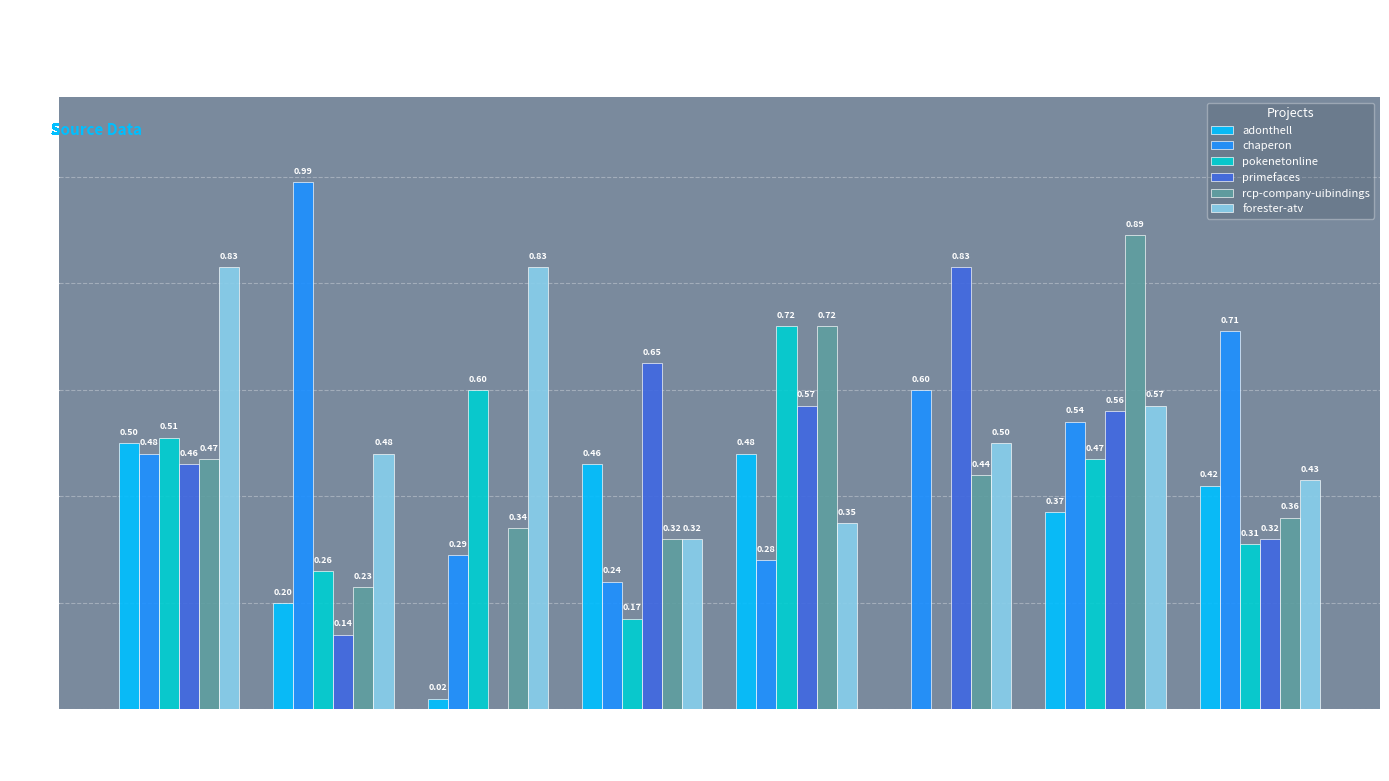

What is the sum of the forester-atv values at adonthell and yarp0?

1.3